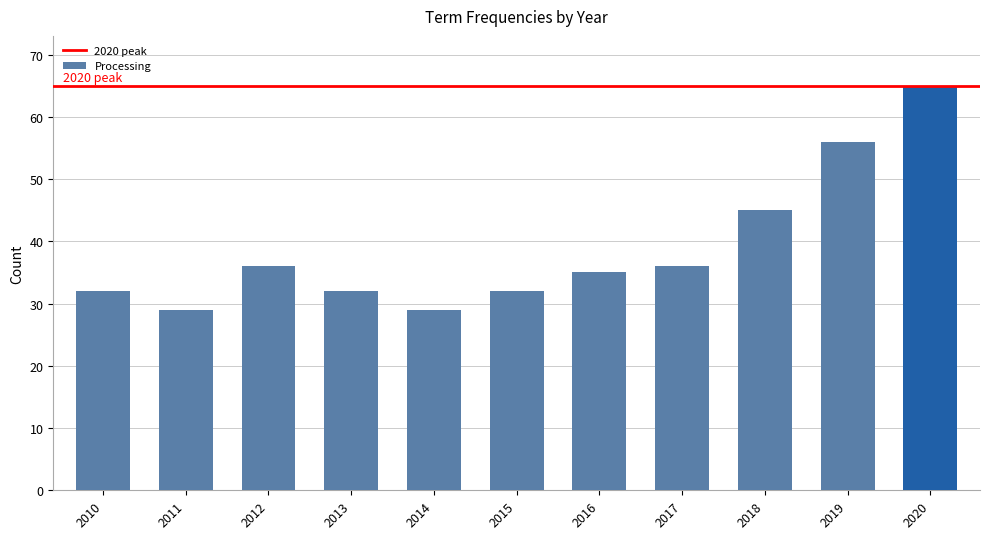

What is the value of the 9th bar from the left?

45